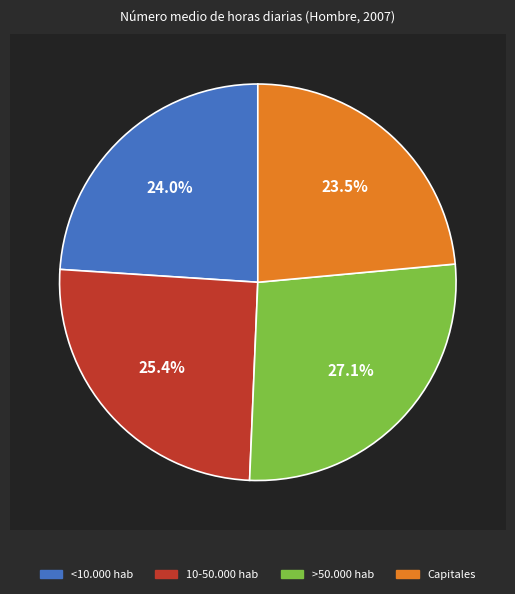

Which has a higher value, 10-50.000 hab or <10.000 hab?

10-50.000 hab